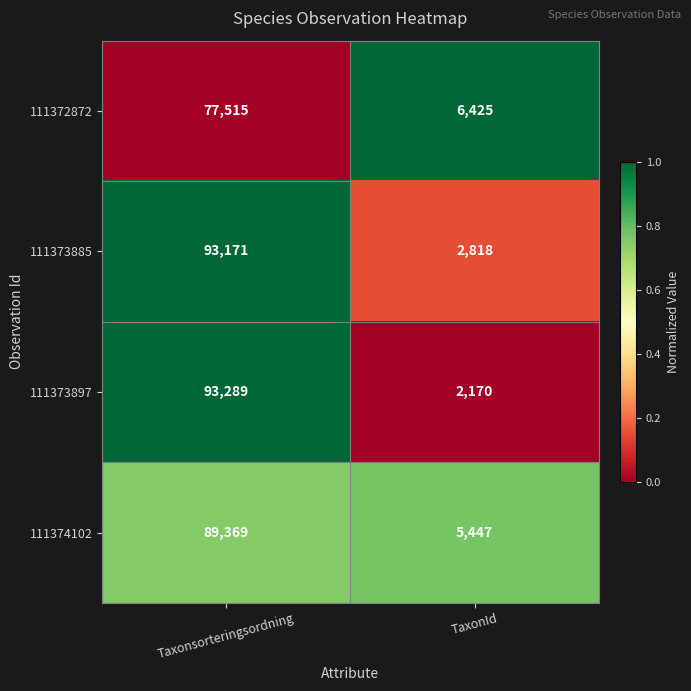

Which series has the largest total across all categories?

111373885